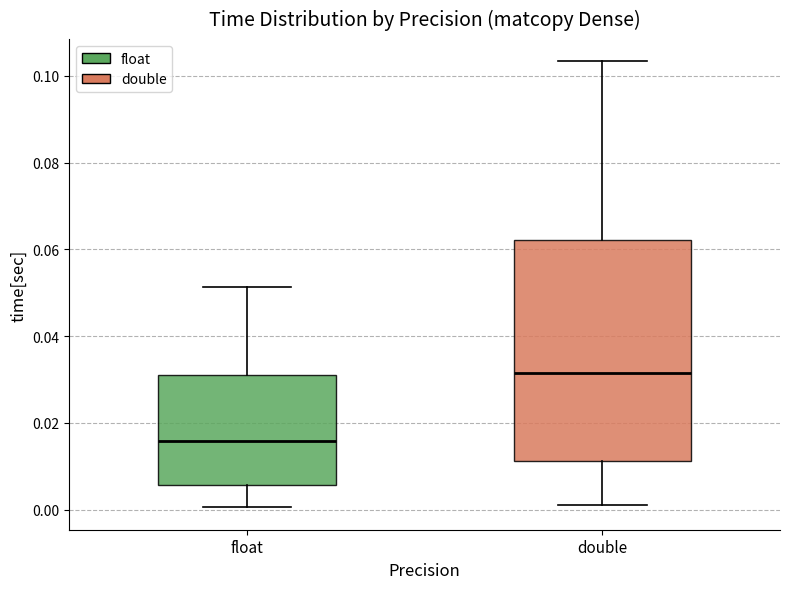

Comparing the boxes themselves (not the whiskers), which one is the tallest?

double